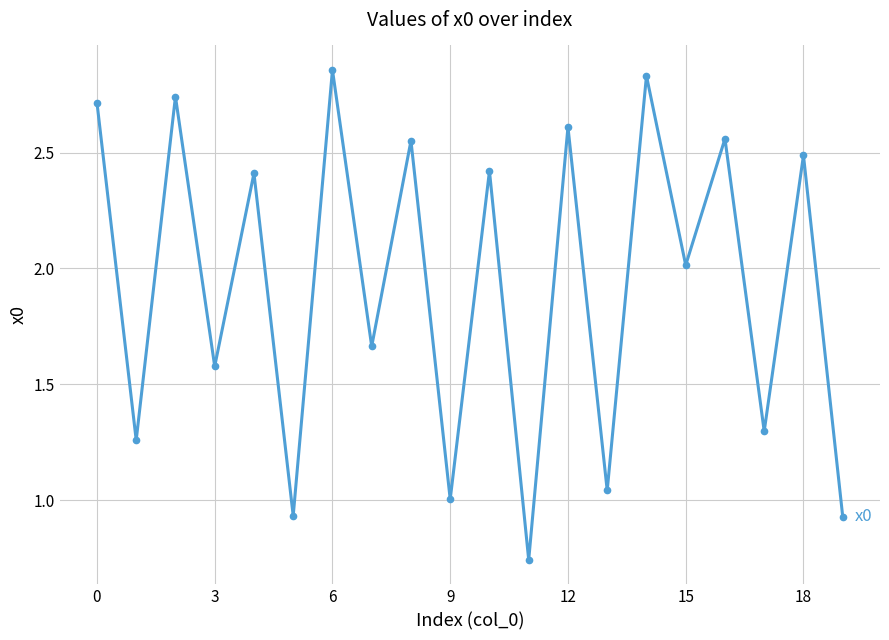

True or false: the data has more than 2 interior local peaks.

True